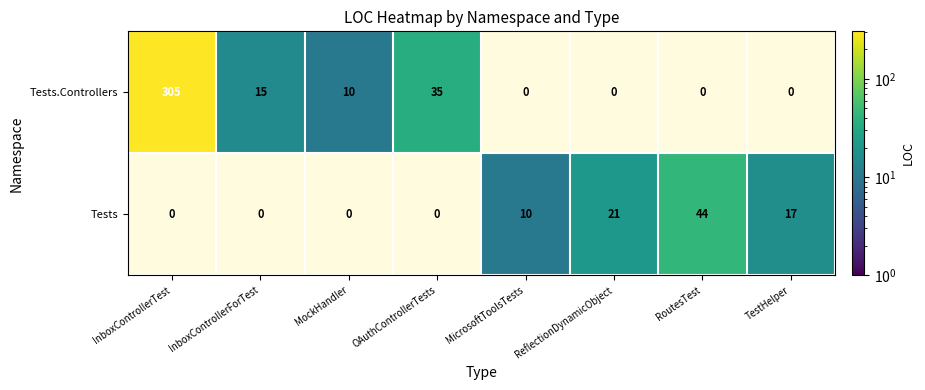

True or false: Tests.Controllers has a value of 13 at OAuthControllerTests.

False